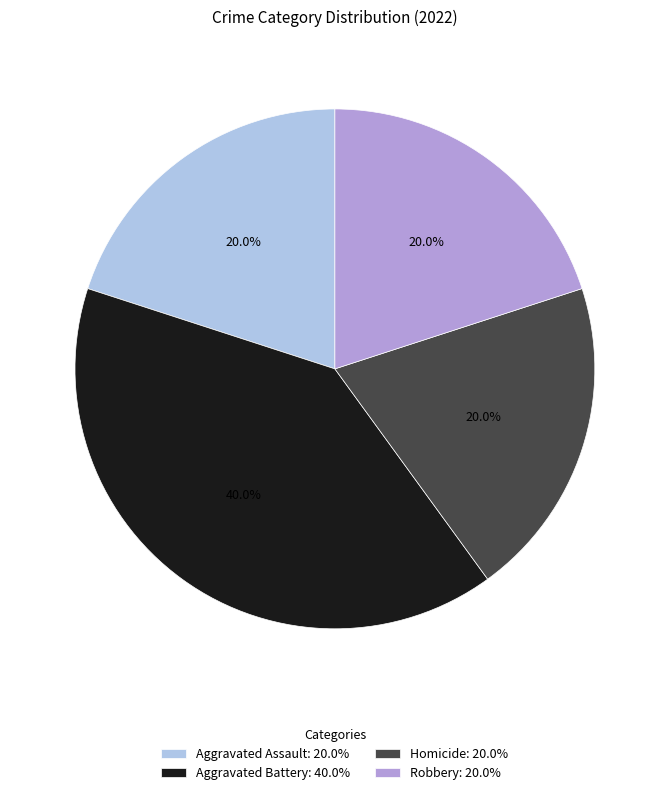

What percentage is NOT represented by Robbery?

80.0%